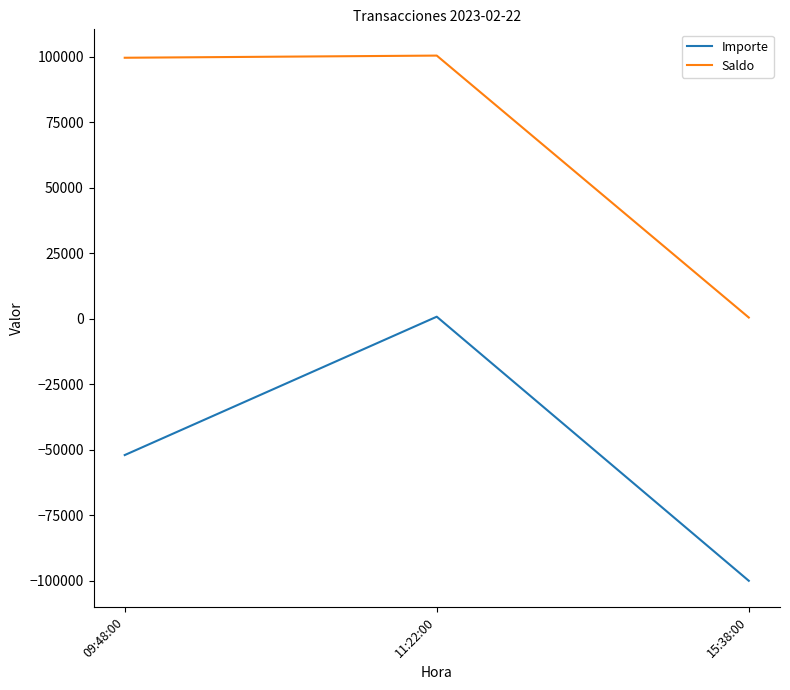

Which category has the highest value in the Importe series?

11:22:00